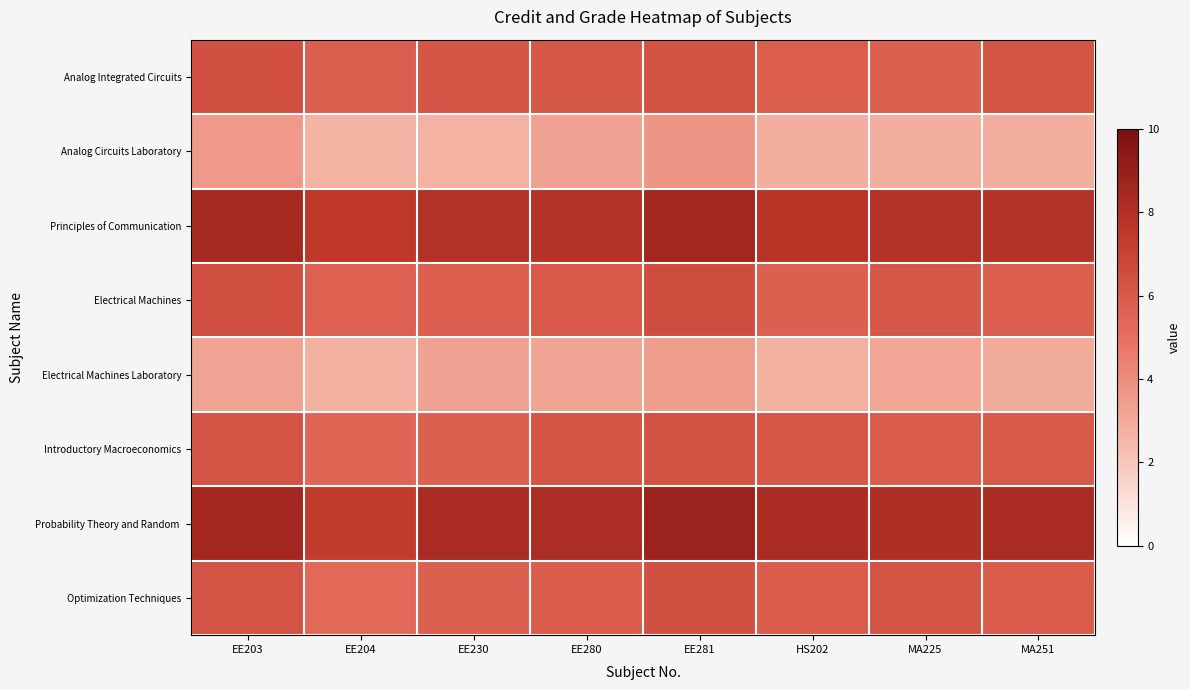

Between EE203 and EE230, which series saw the biggest shift?

Analog Circuits Laboratory